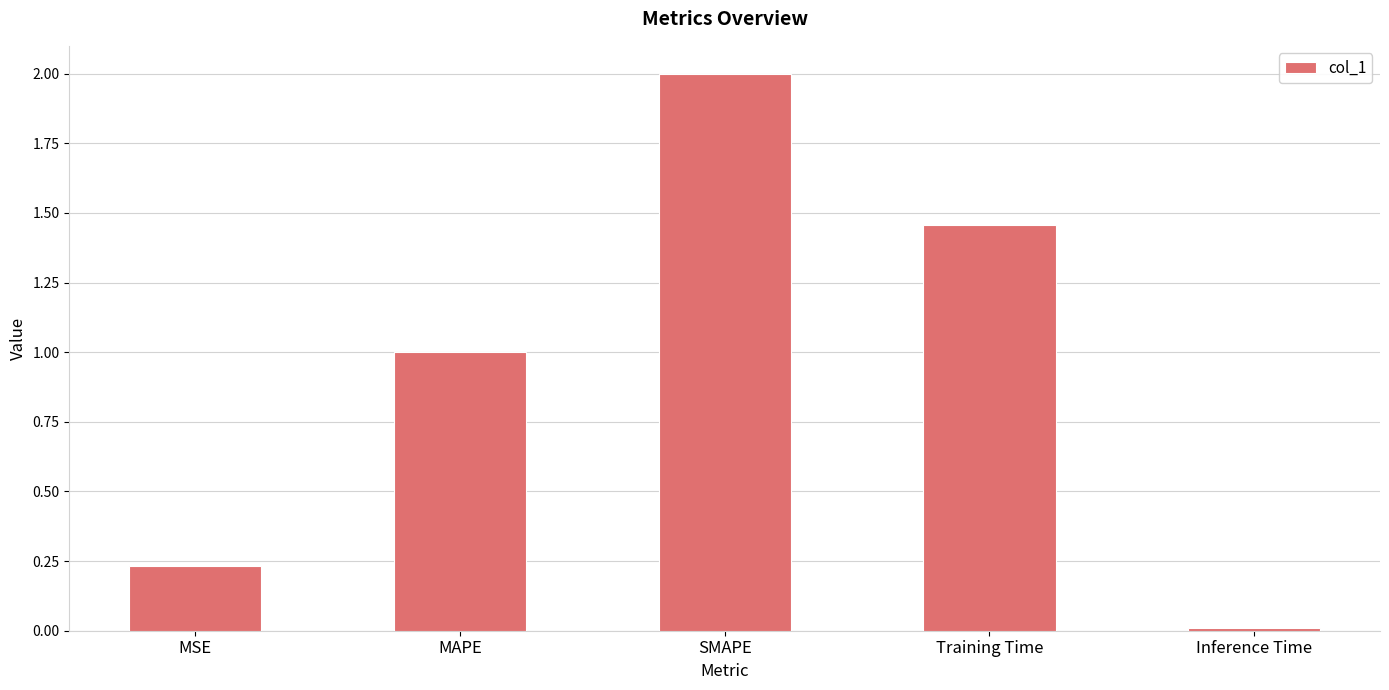

True or false: the data shows 1.6 at MAPE.

False